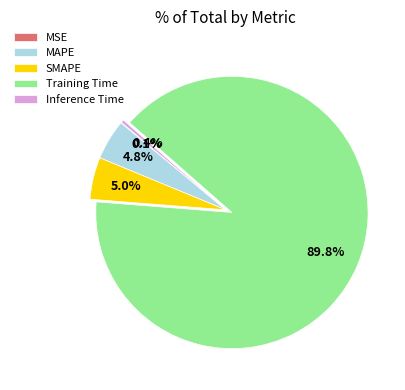

To the nearest percent, what is the difference between the largest and smallest slice percentages?

90%